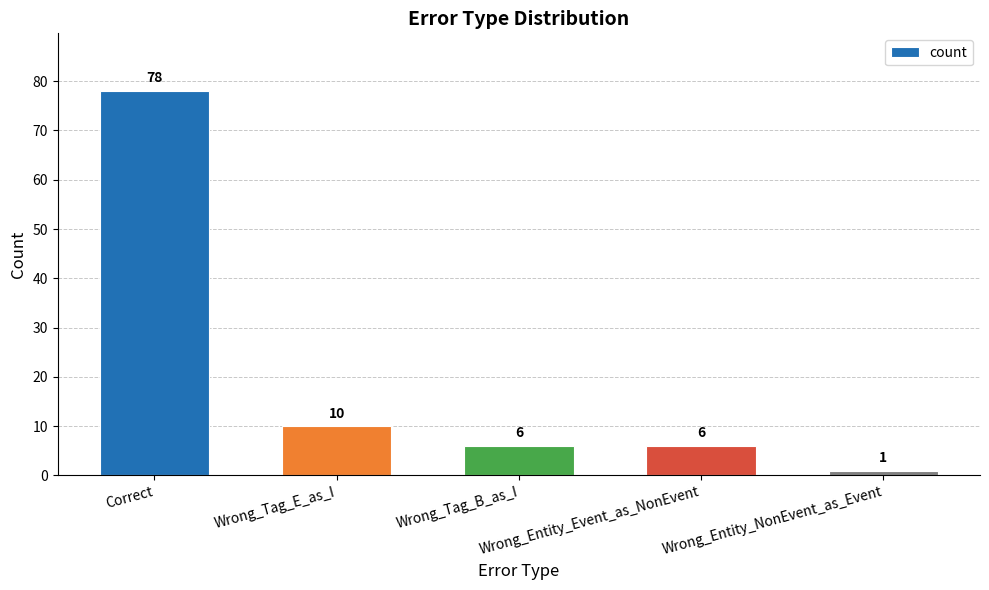

What is the label of the 3rd bar from the left?

Wrong_Tag_B_as_I